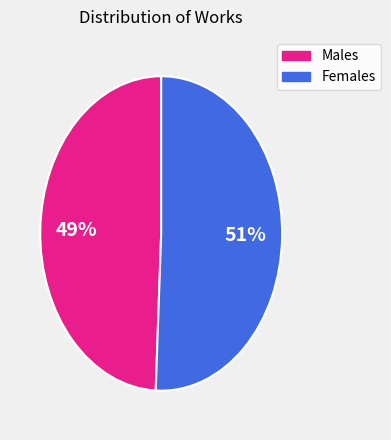

To the nearest percent, what is the average slice percentage?

50%